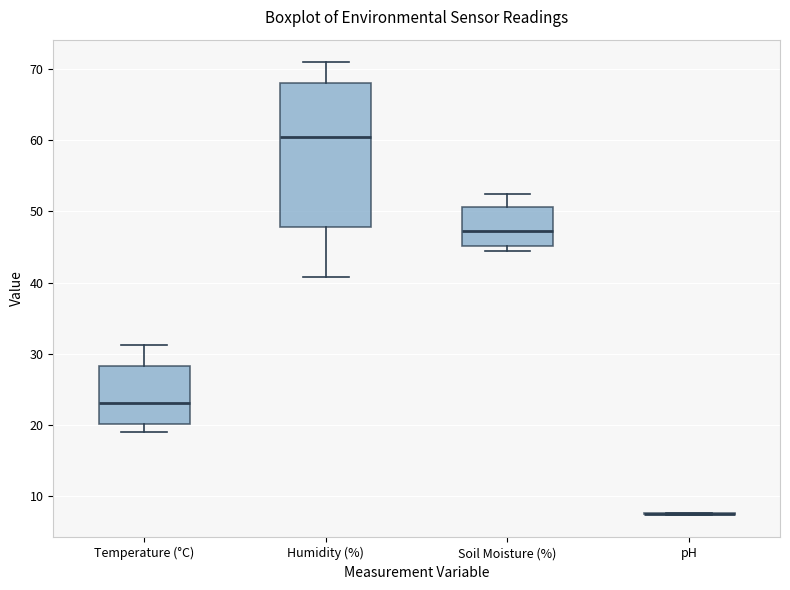

Where is the upper edge of the box for Humidity (%) on the y-axis? The values are not printed on the chart, so give them approximately, as read against the axis.

68